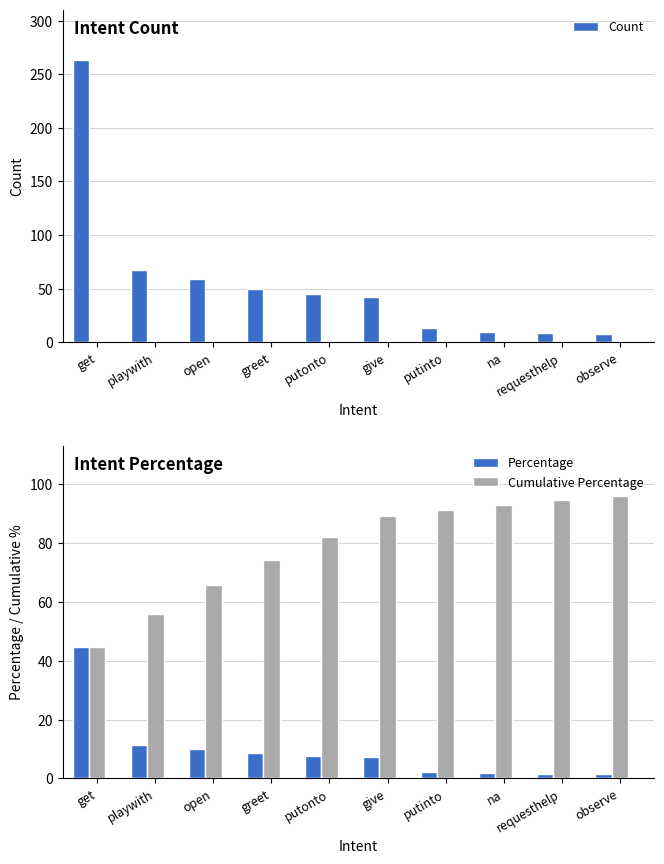

What is the difference between the Percentage values at na and requesthelp?

0.2